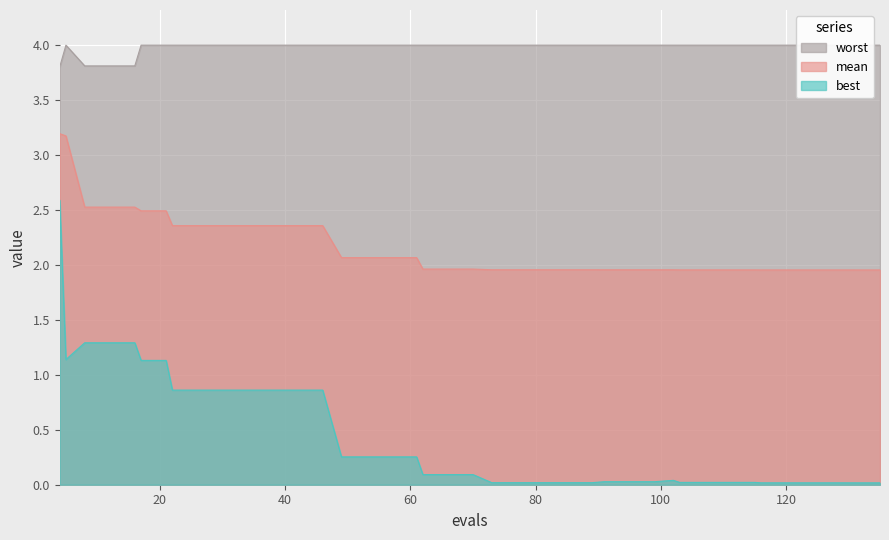

True or false: best and mean intersect in this chart.

False